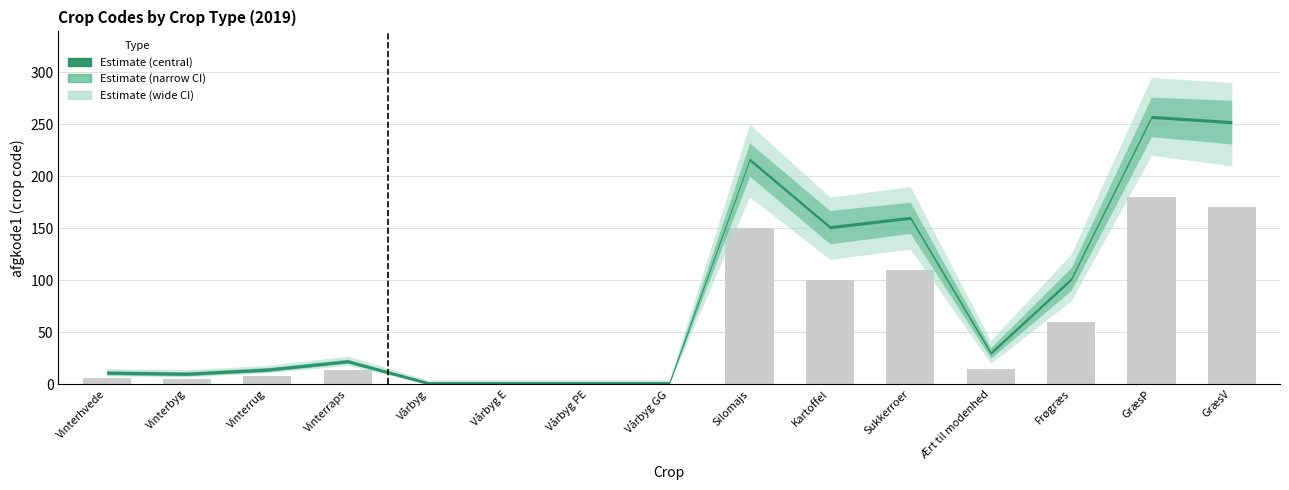

What is the average value?

55